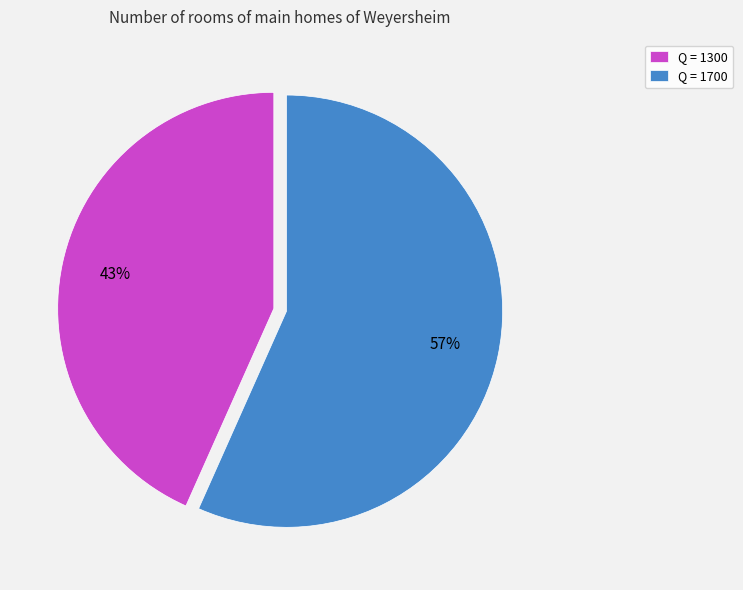

Which category has the smallest portion of the pie?

Q = 1300